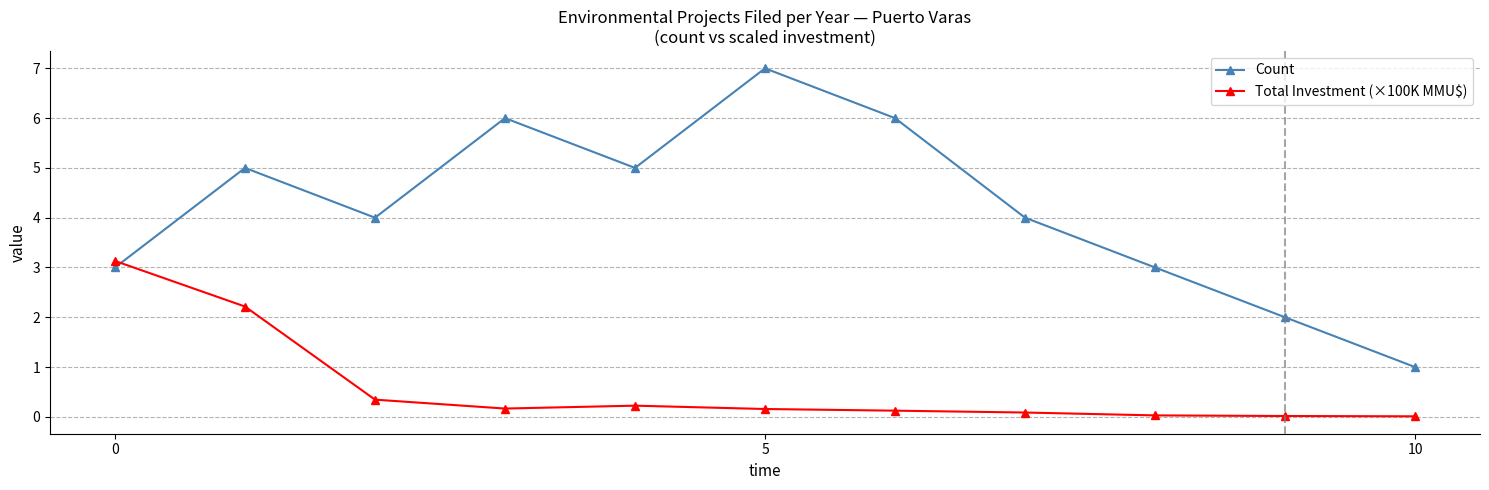

What is the average value of the Count series?

4.2